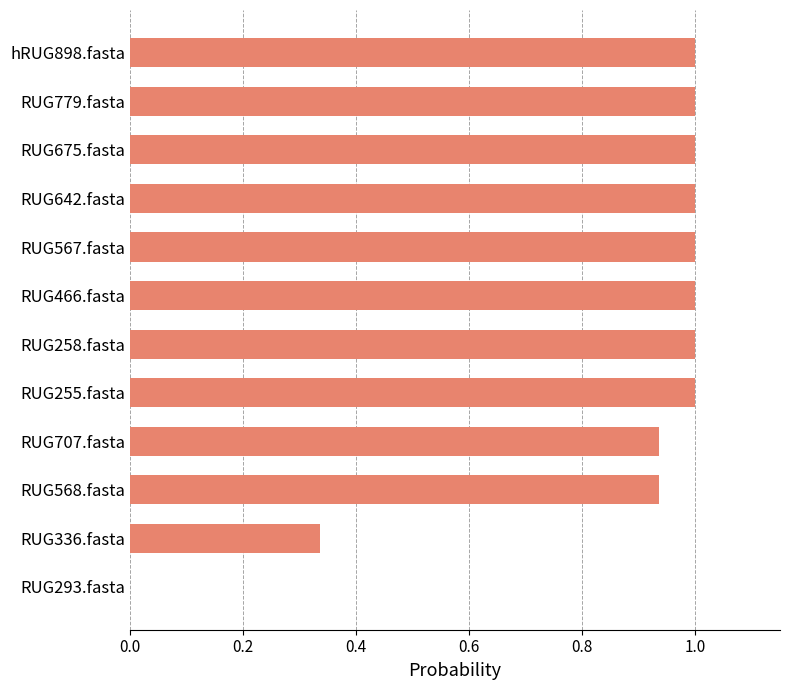

The chart shows a value of 0.3 at RUG293.fasta. True or false?

False